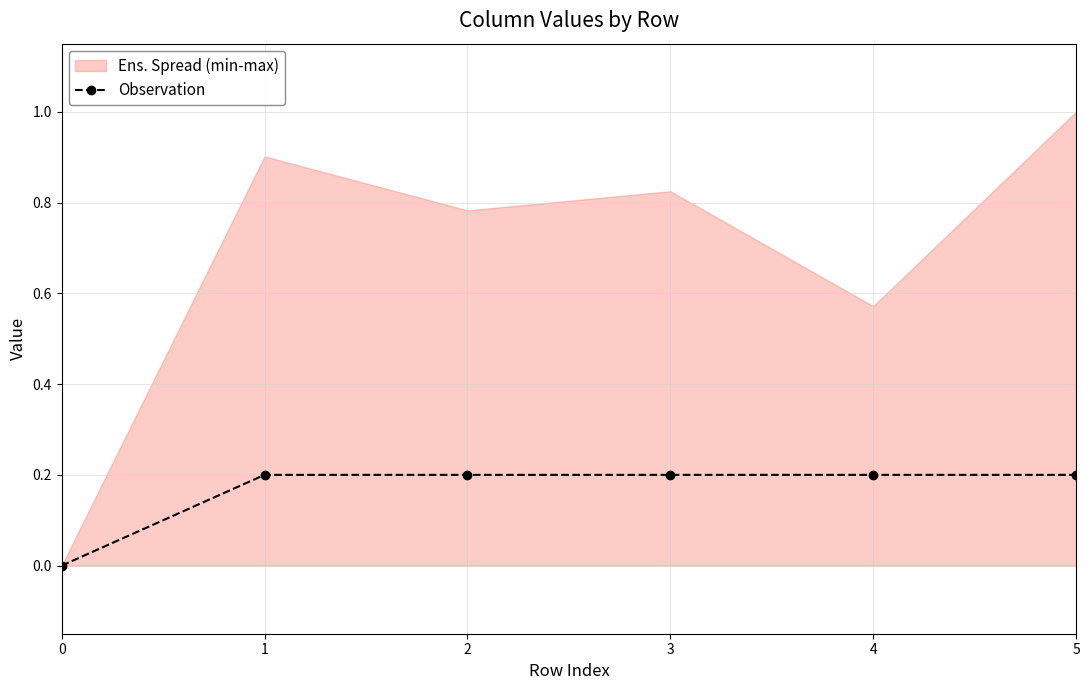

How many values are above zero?

5